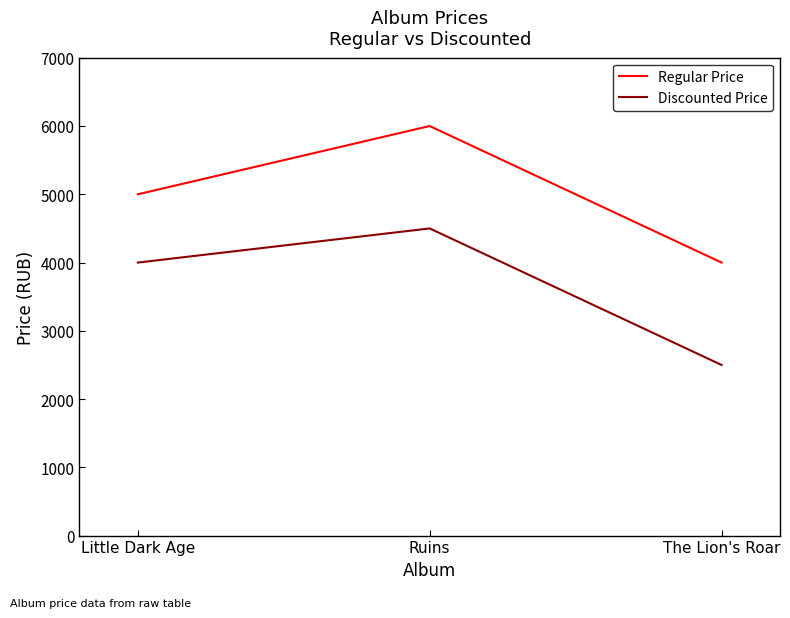

At which category is the sum across all series the highest?

Ruins